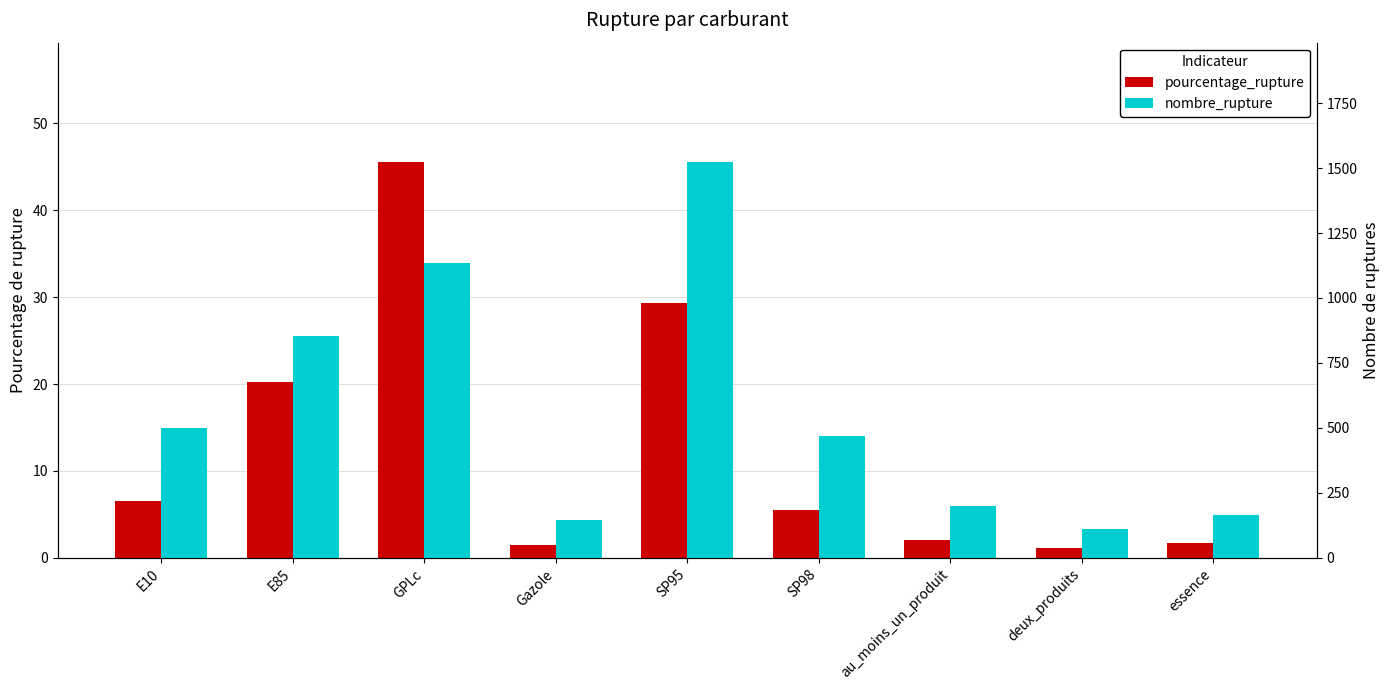

What is the difference between the highest and lowest values at au_moins_un_produit?

197.0